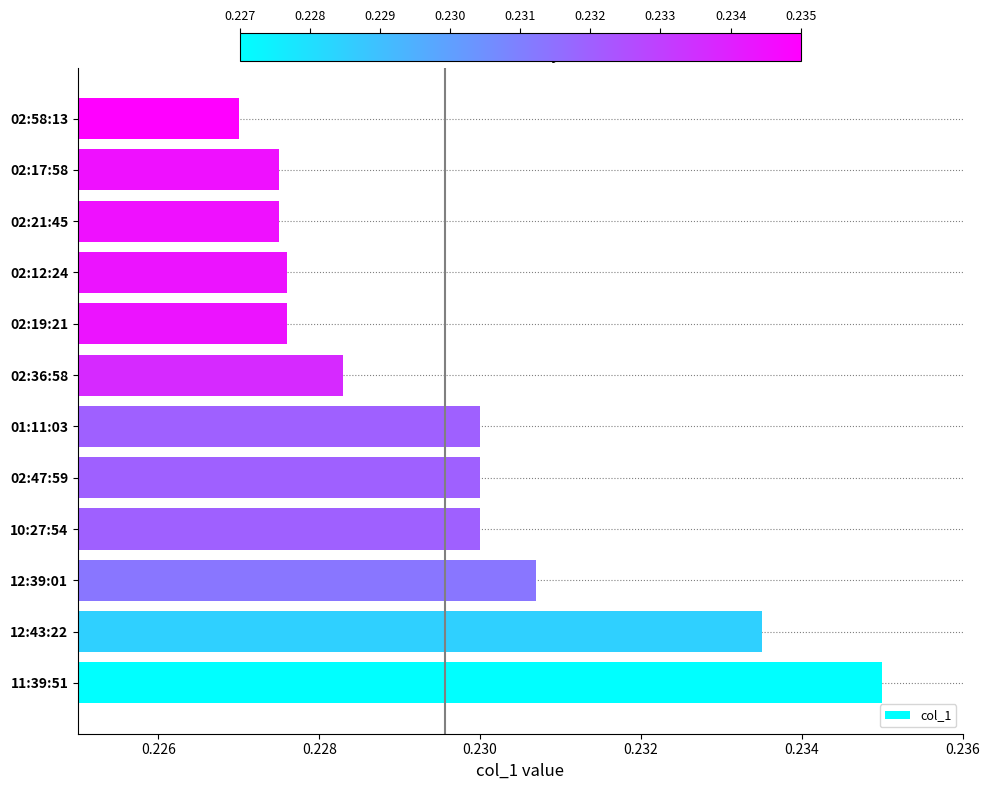

Which label corresponds to the largest value in the chart?

11:39:51